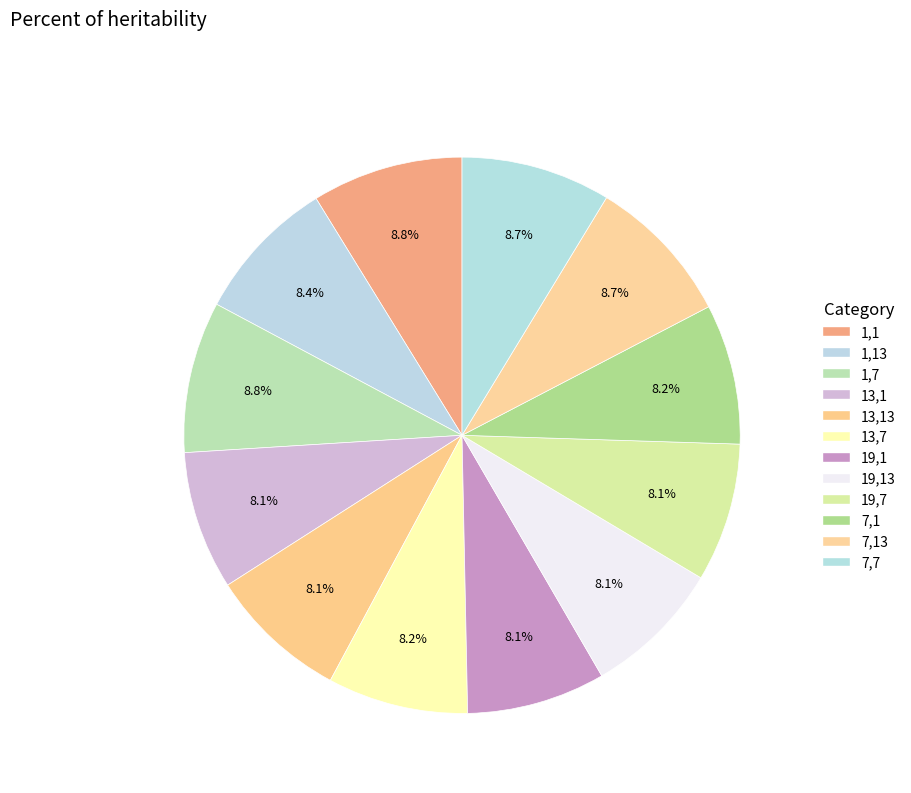

Count the number of slices in the pie.

12